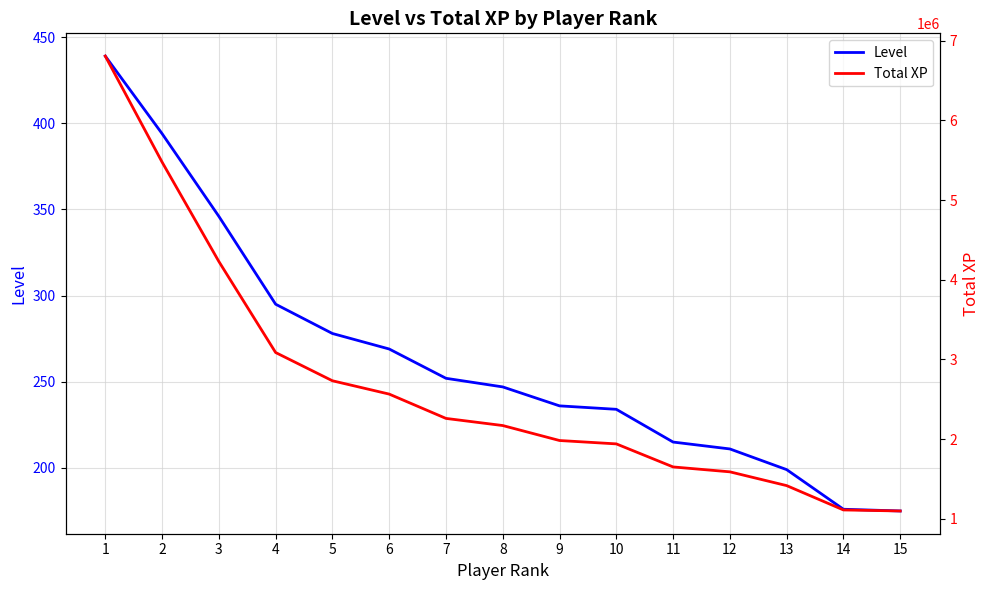

True or false: Total XP and Level intersect in this chart.

False